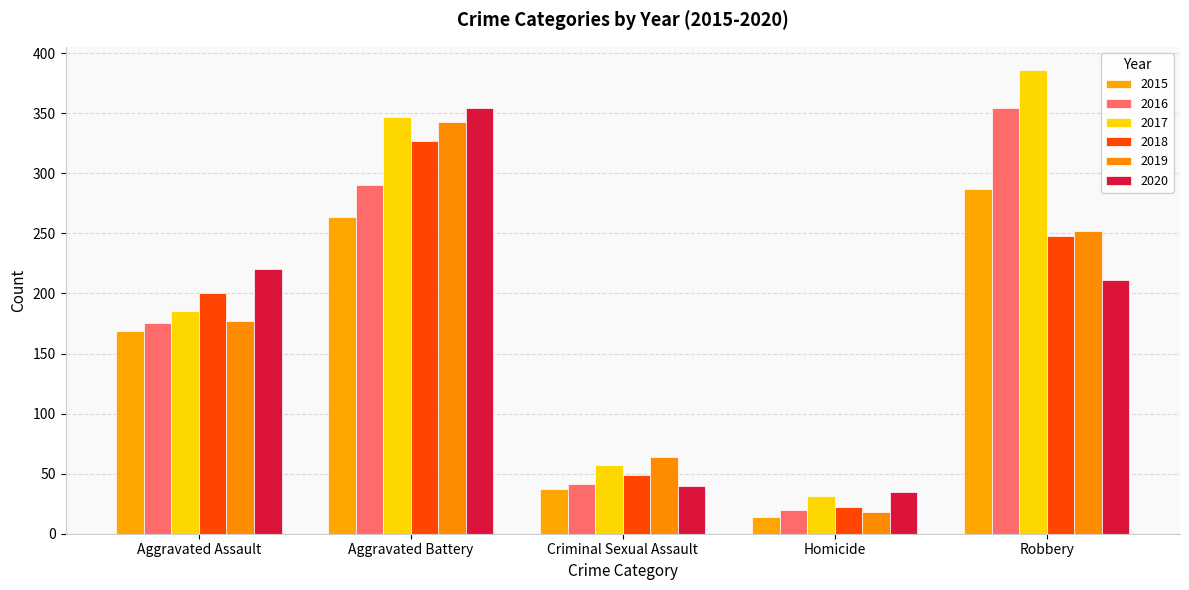

What is the label of the 2nd bar from the left?

Aggravated Battery